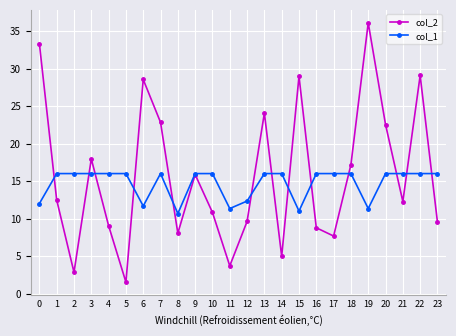

True or false: col_2 has a value of 39.1 at 22.

False